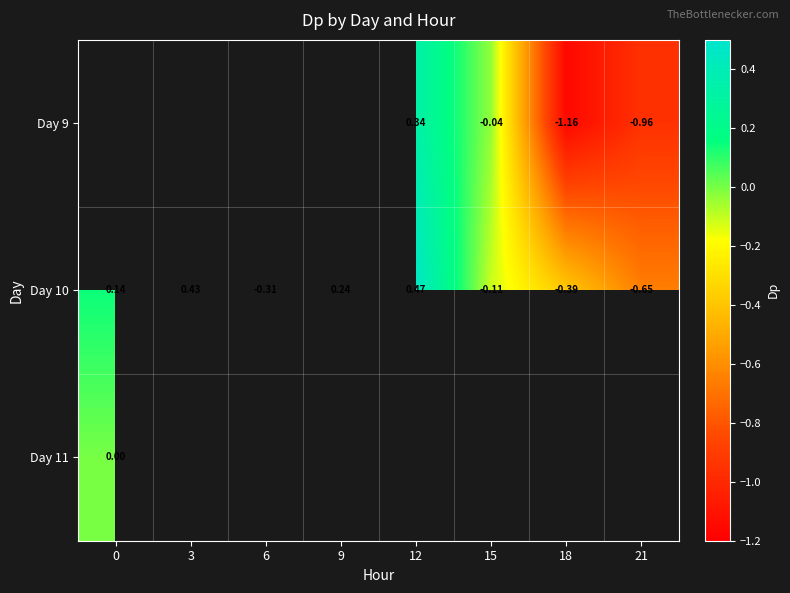

What is the smallest value displayed?

-1.2